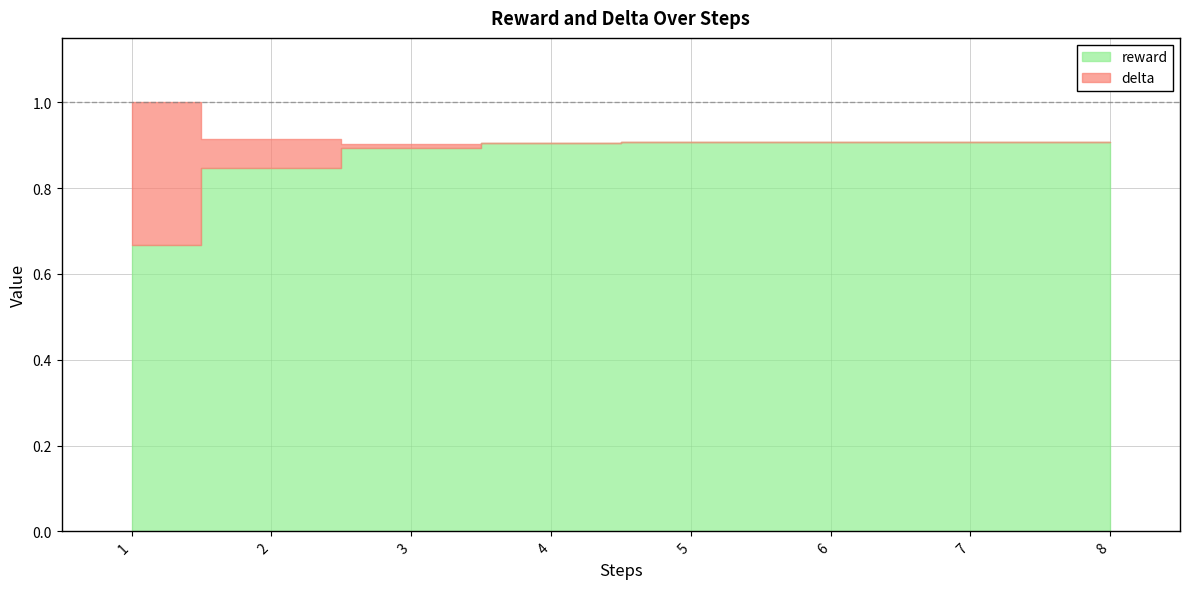

Reading left to right, list all the values displayed in this chart.

reward: 1=0.7	2=0.8	3=0.9	4=0.9	5=0.9	6=0.9	7=0.9	8=0.9
delta: 1=0.3	2=0.1	3=0.0	4=0.0	5=0.0	6=0.0	7=0.0	8=0.0